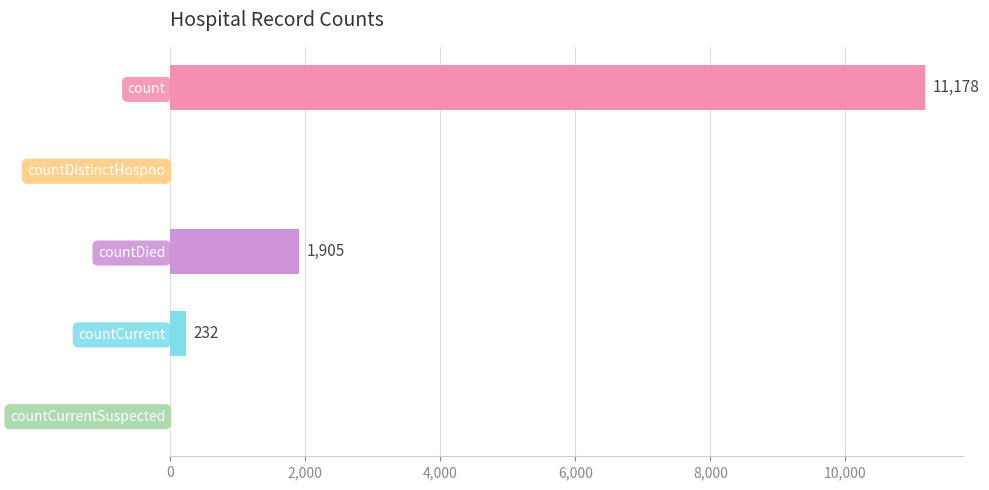

How many distinct data groups are displayed?

1